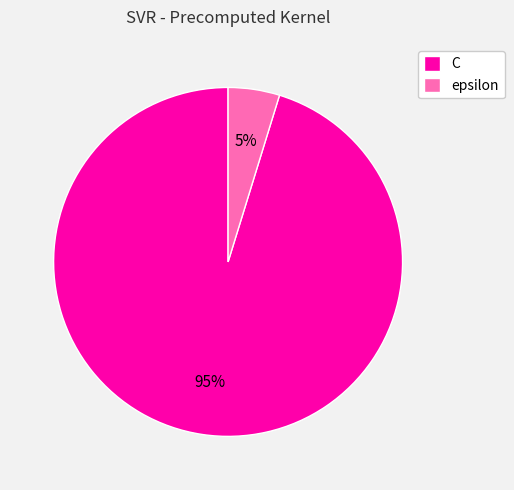

To the nearest percent, what portion does epsilon represent?

5%